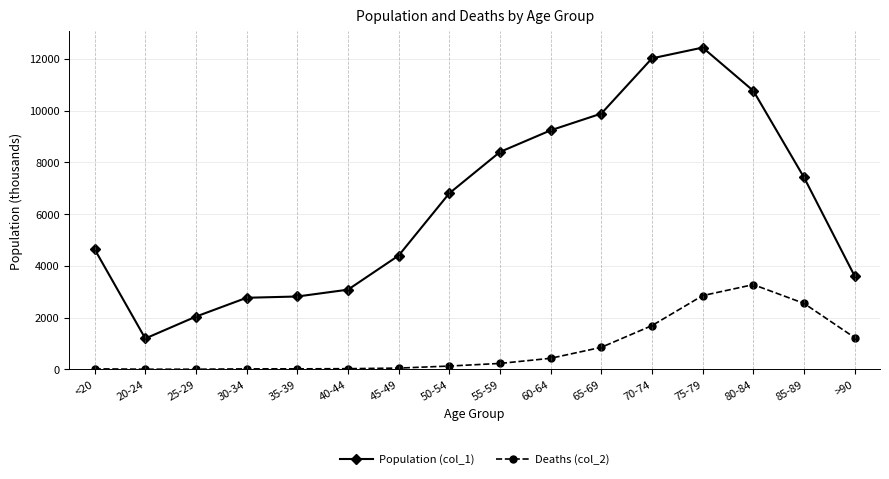

Which category has the lowest value in the Population (col_1) series?

20-24